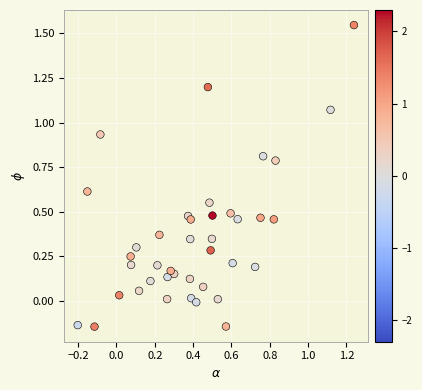

What is the range of X values (max minus min)?

1.4